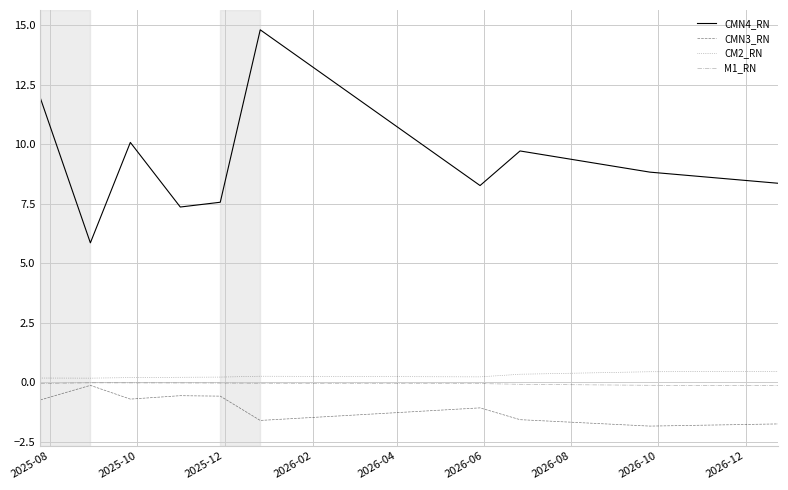

Which series has the widest spread of values?

CMN4_RN